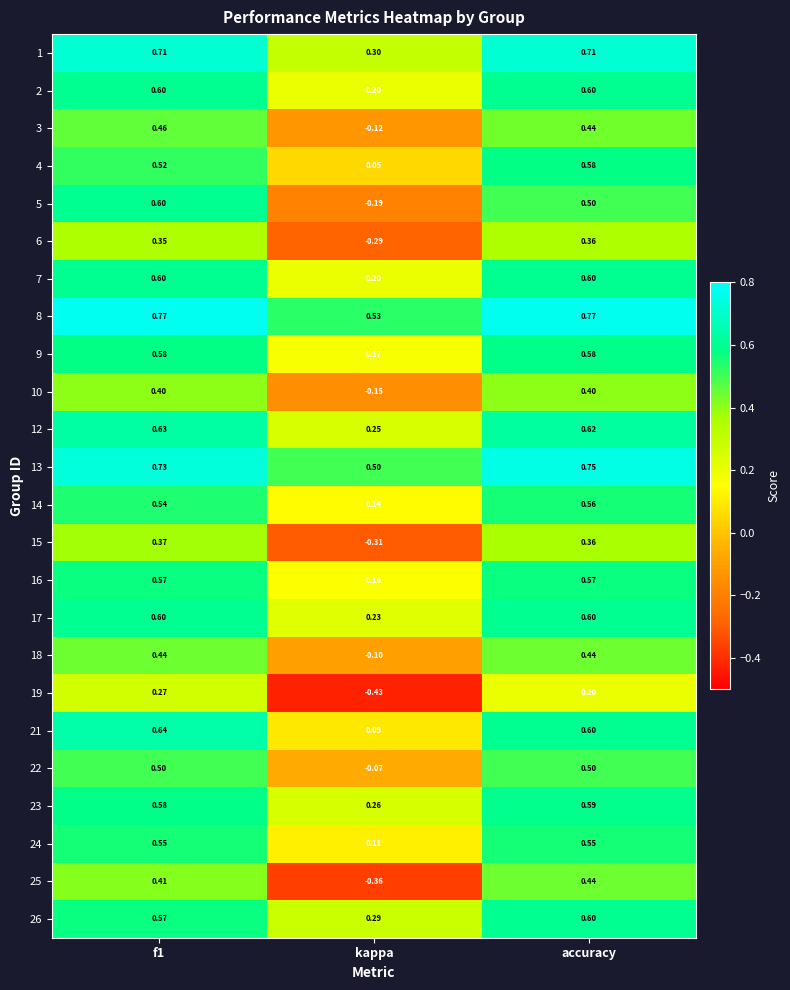

Which category has the lowest value in the 12 series?

kappa